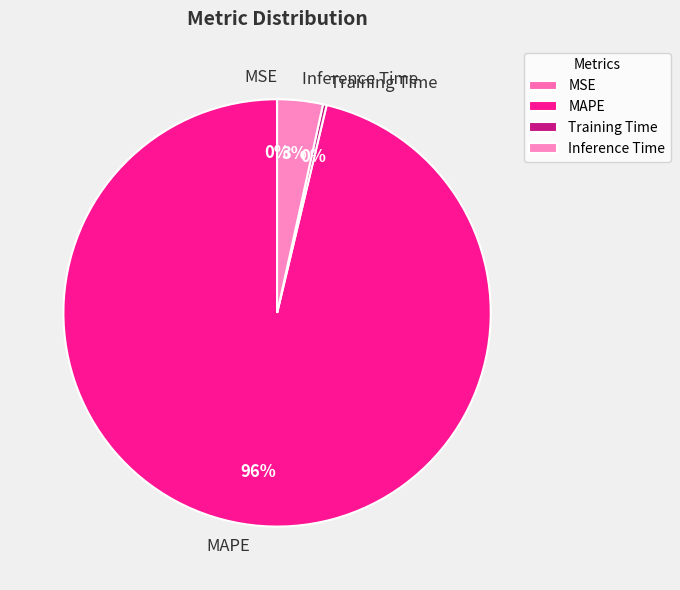

Does any single category account for the majority?

Yes